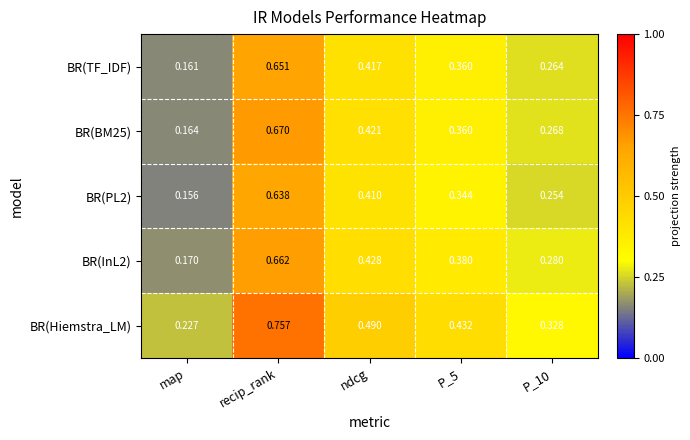

Where is BR(InL2) nearest to the value 0?

map